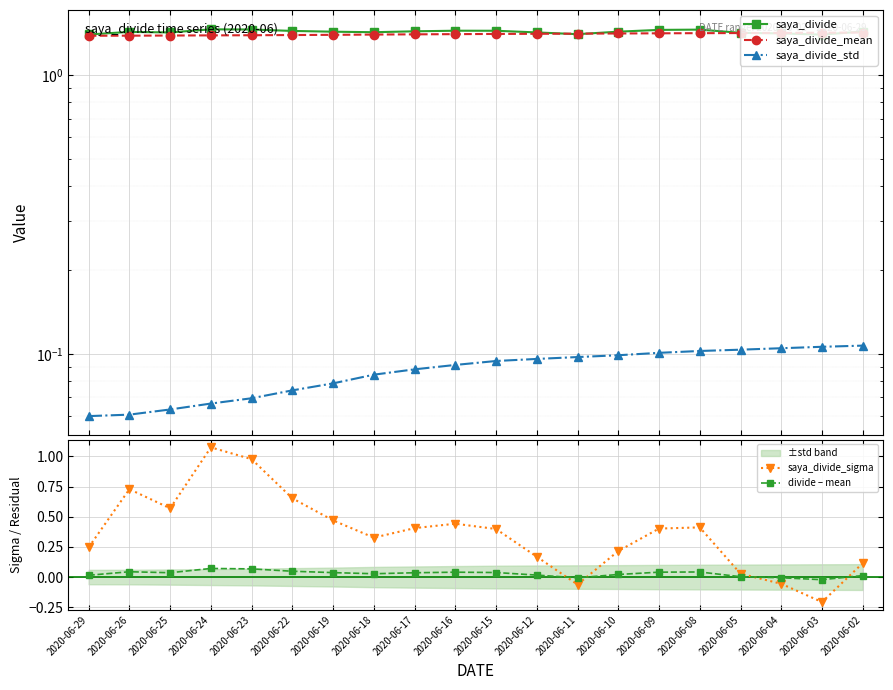

The saya_divide_mean series shows 1.4 at 2020-06-25. True or false?

True